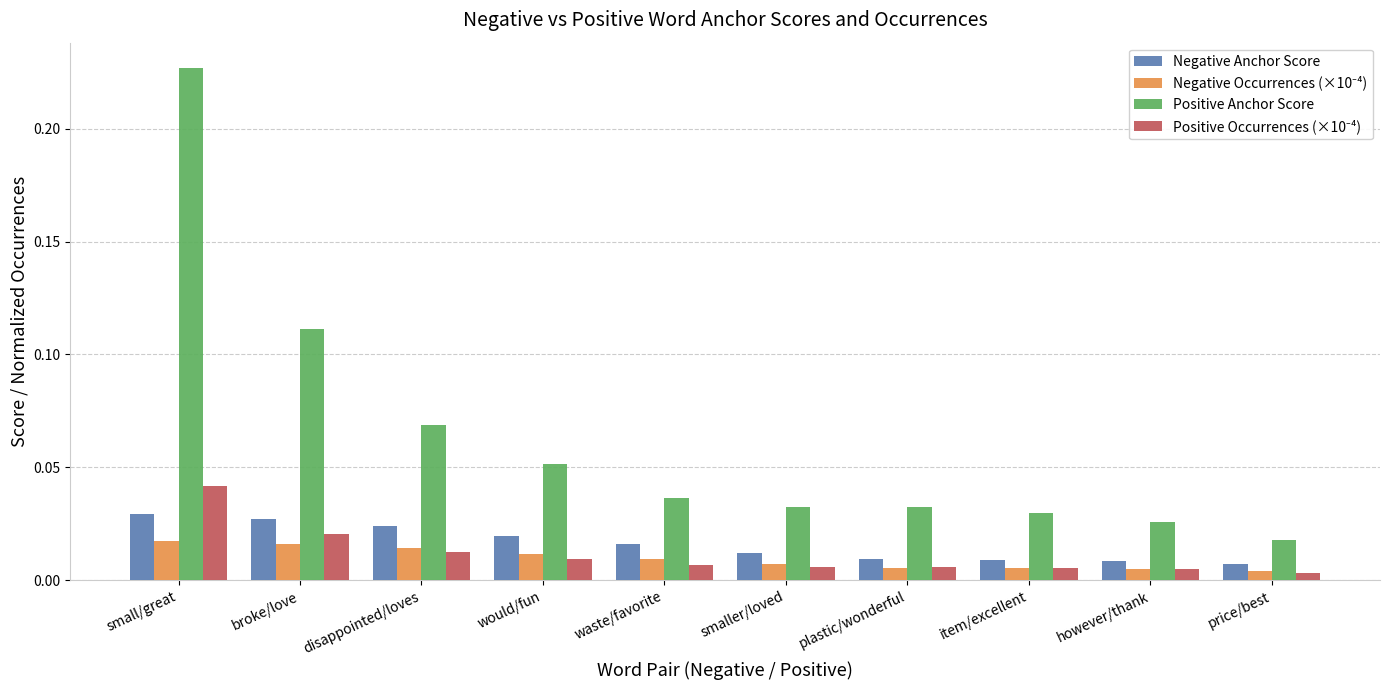

At which category is the sum across all series the highest?

small/great